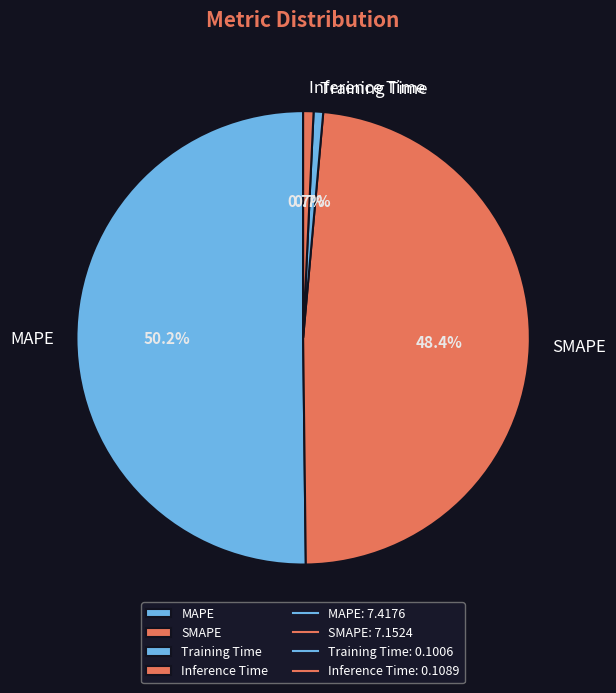

Combined, do SMAPE and Training Time account for over 50%?

No